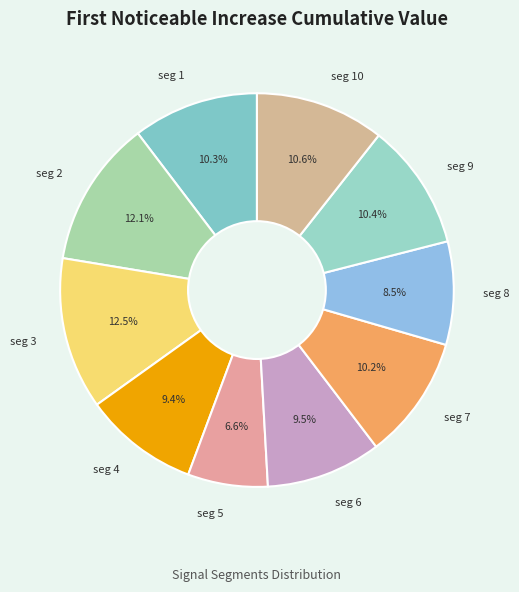

What percentage do seg 2 and seg 9 together represent?

22.5%